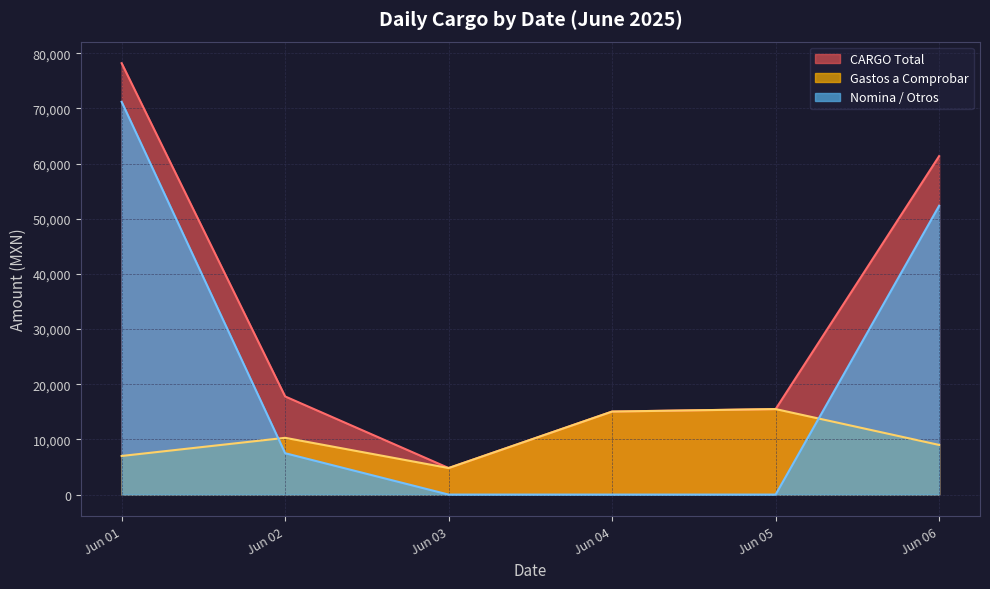

Rank the series at 2025-06-01 from highest to lowest value.

CARGO (miles), Nomina, Gastos a Comprobar